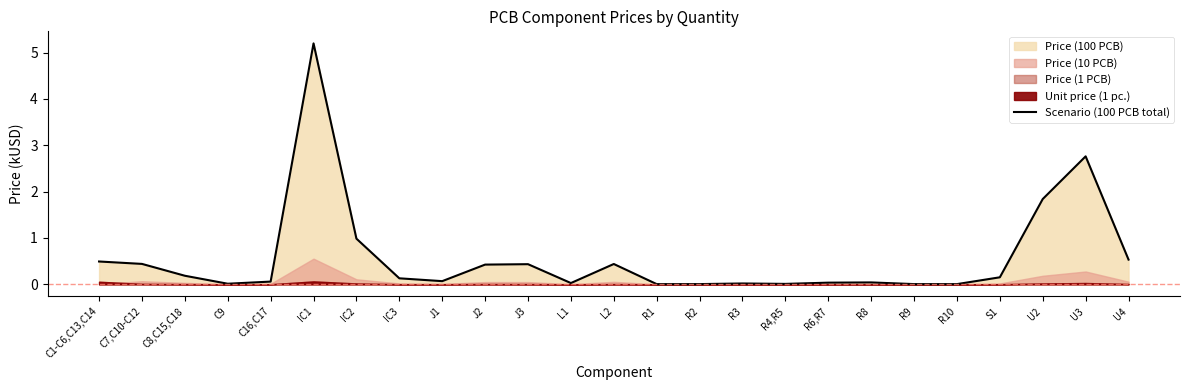

What is the maximum value shown in the chart?

5.2